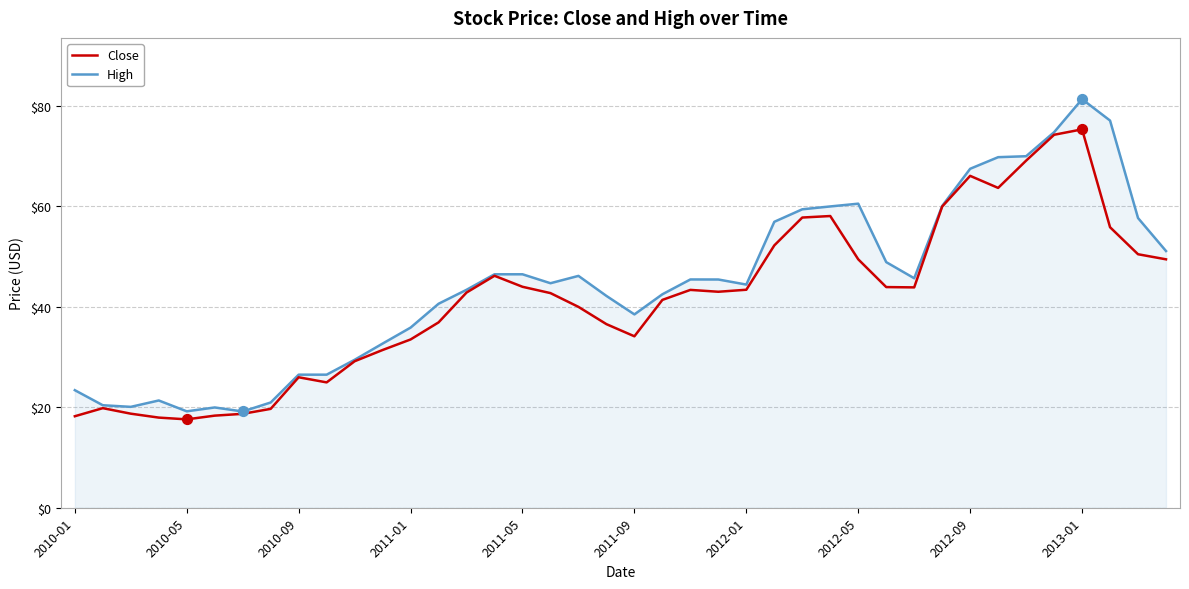

Which series has the largest range (max minus min)?

High